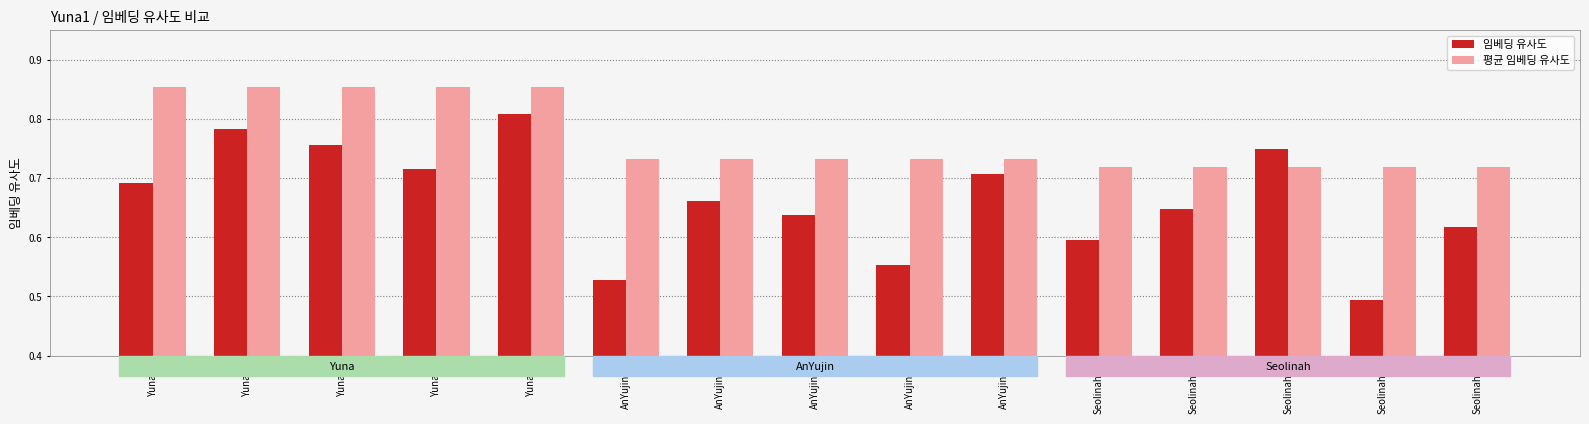

Which series has the largest range (max minus min)?

임베딩 유사도